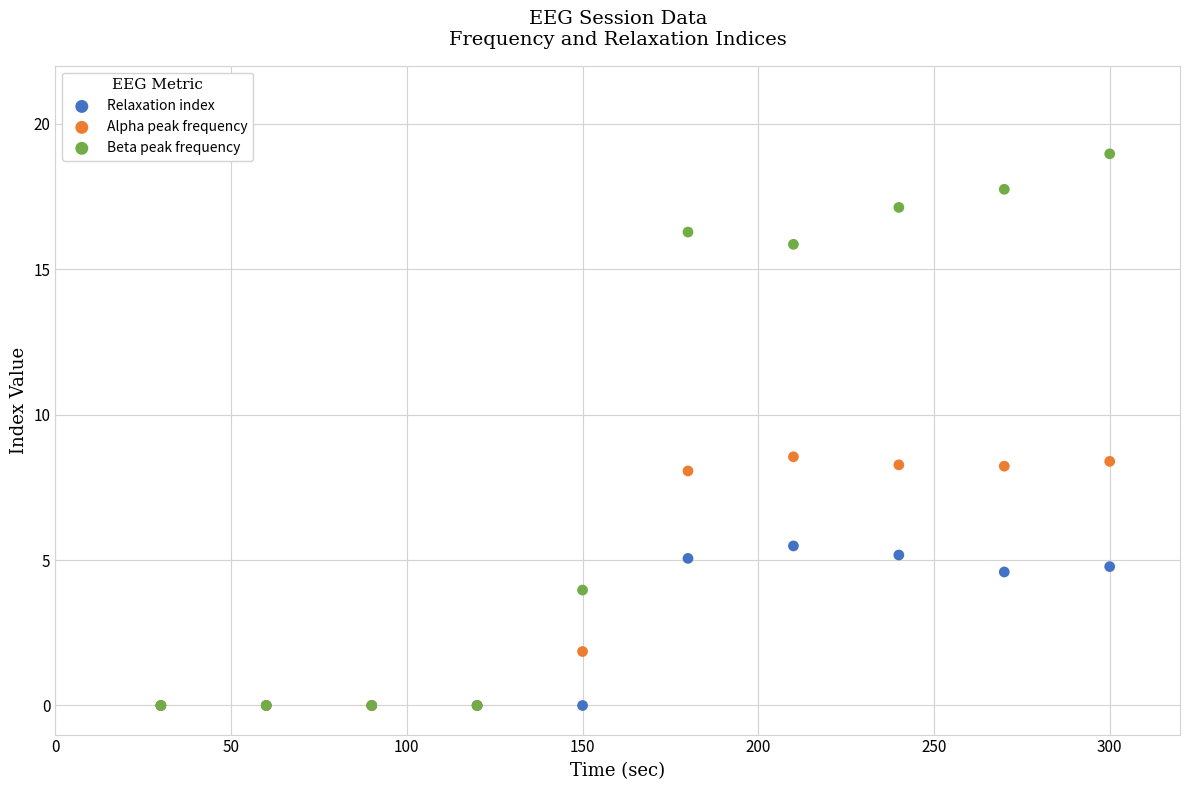

Which series reaches the maximum Y coordinate?

Beta peak frequency